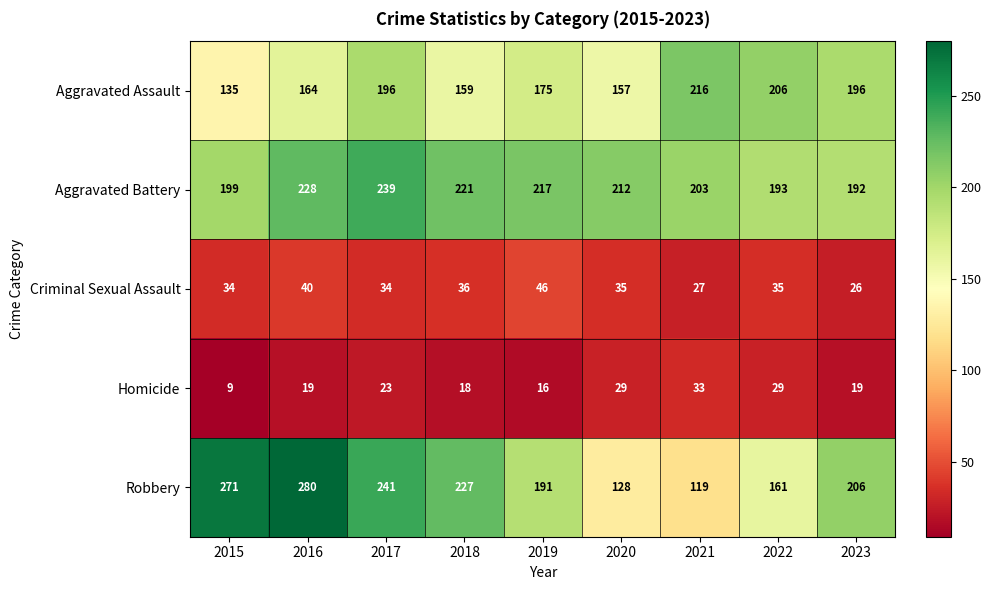

What is the sum of the Aggravated Battery values at 2017 and 2018?

460